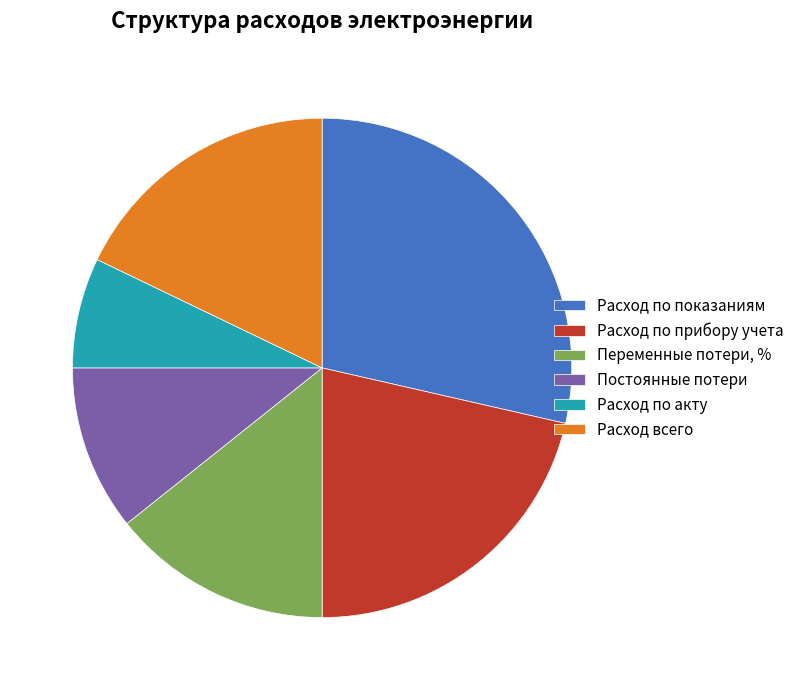

Which category has the biggest portion of the pie?

Расход по показаниям